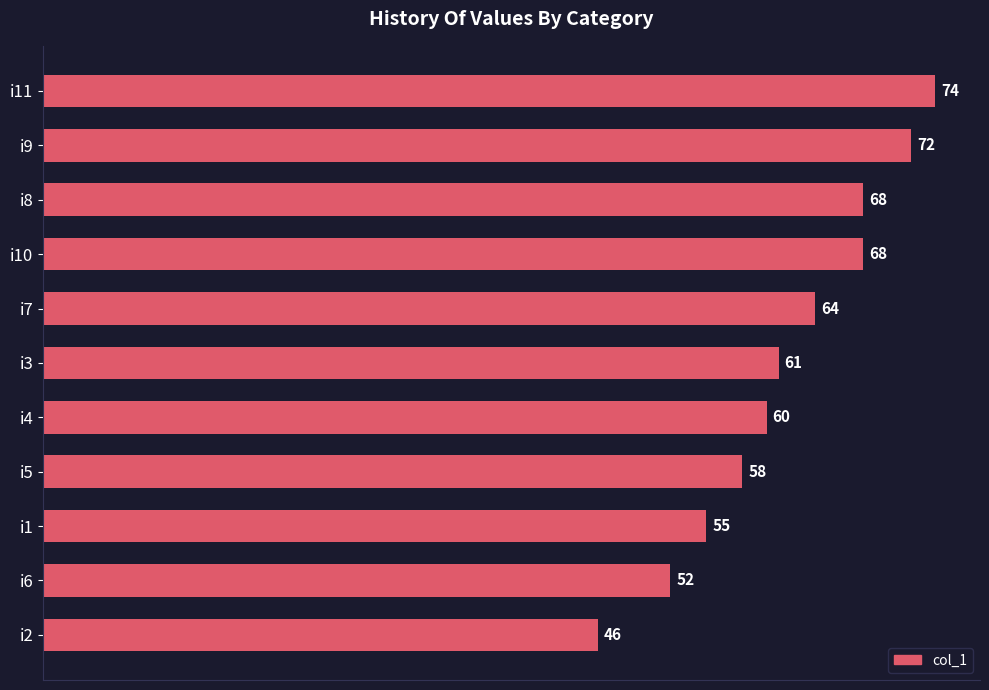

Are the bars horizontal?

Yes